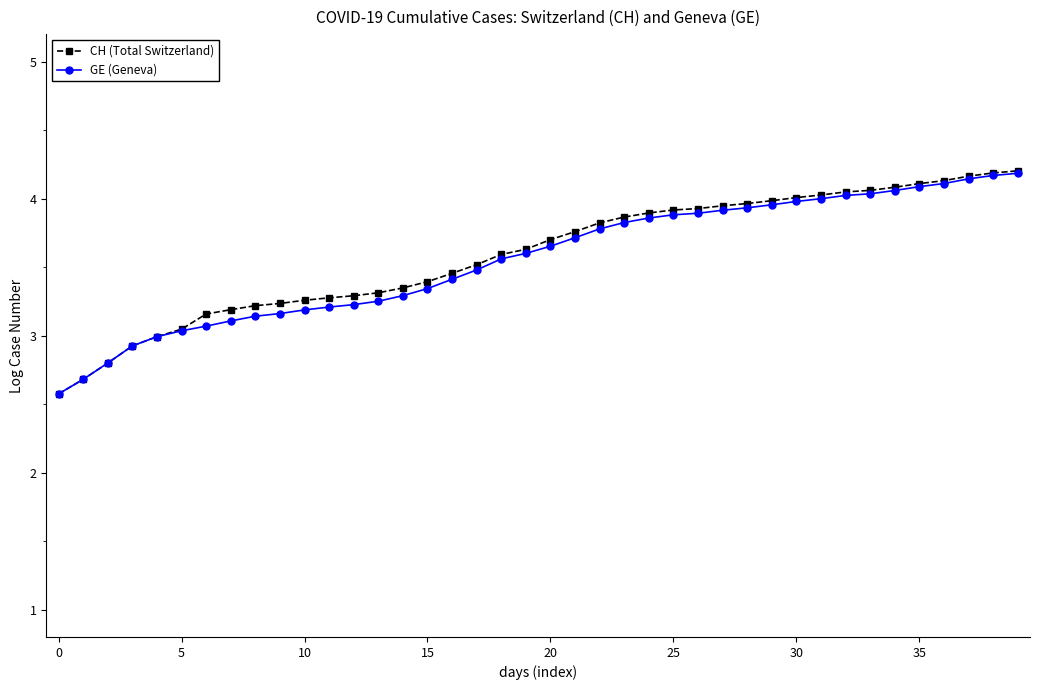

Which series has the widest spread of values?

CH (Total Switzerland)